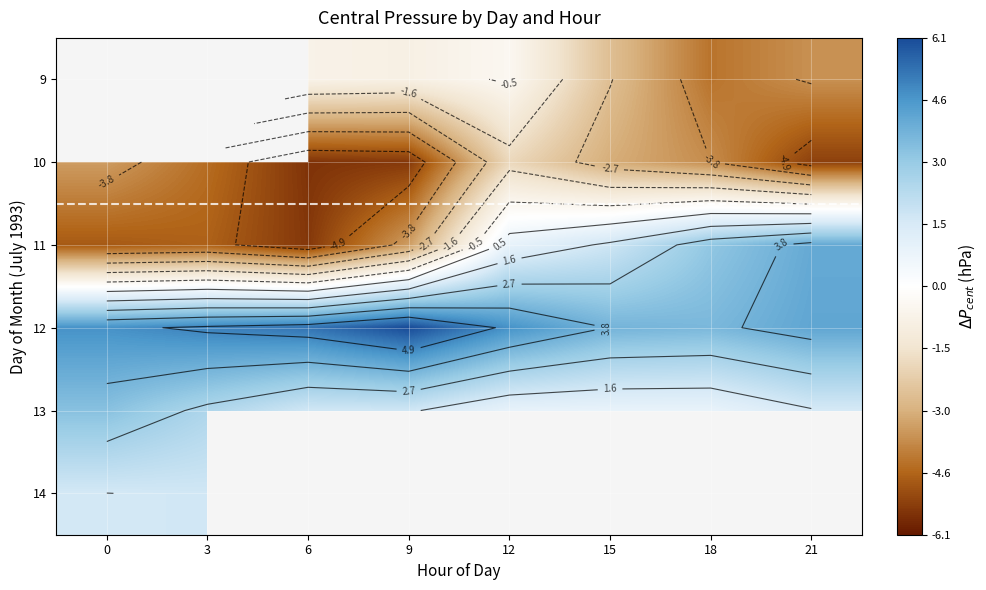

At which label does 10 reach its minimum?

6